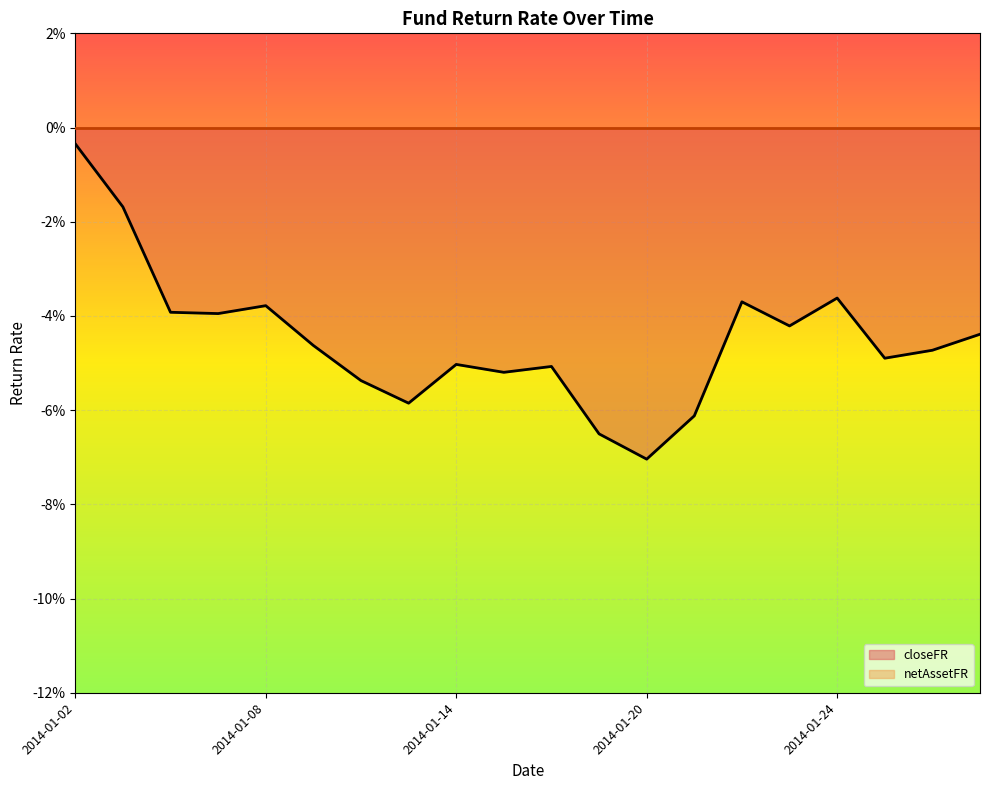

What is the spread (max minus min) of values at 6?

0.1